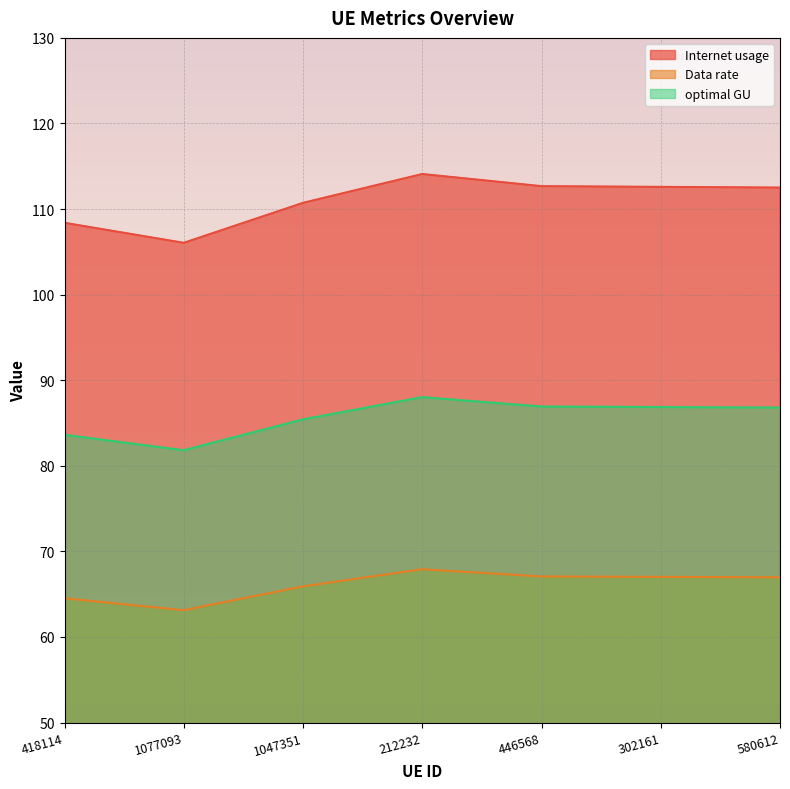

Between 418114 and 212232, which series saw the biggest shift?

Internet usage